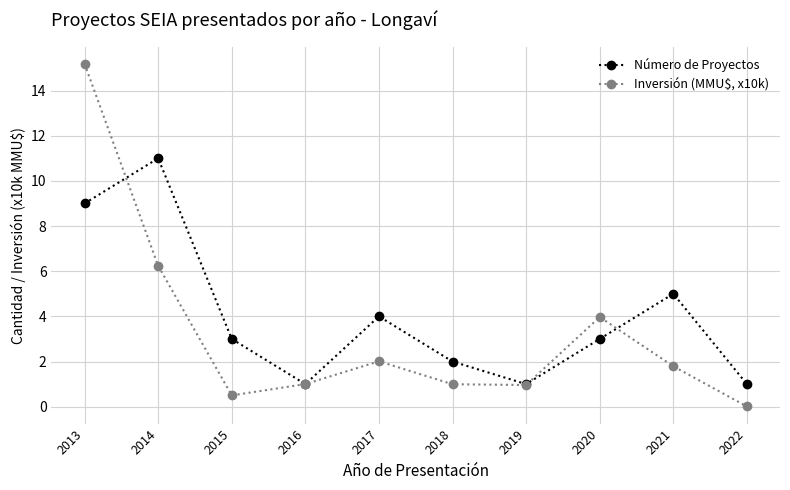

What is the difference between the maximum and minimum values in the Número de Proyectos series?

10.0